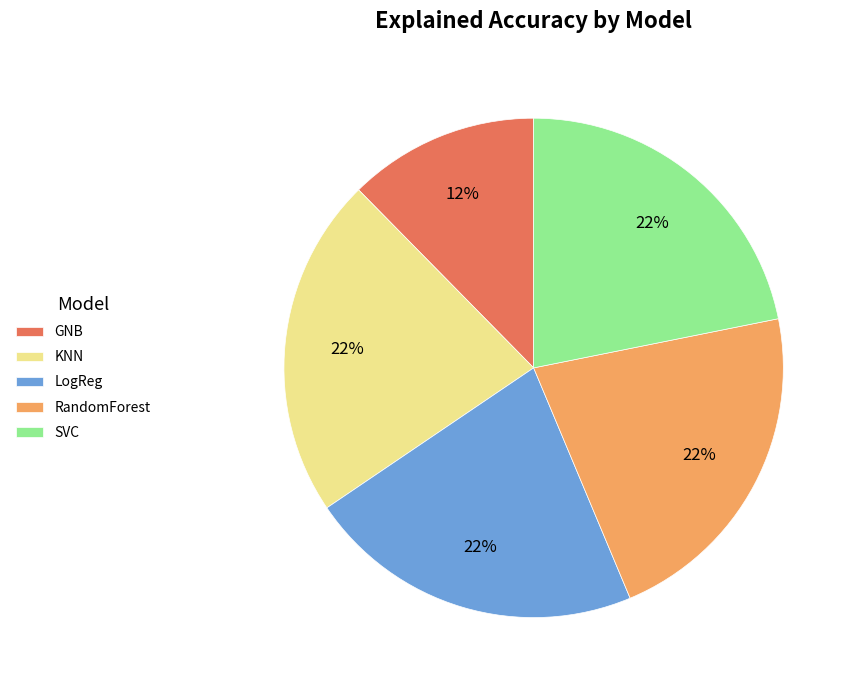

Is it true that LogReg is 12% of the pie?

False